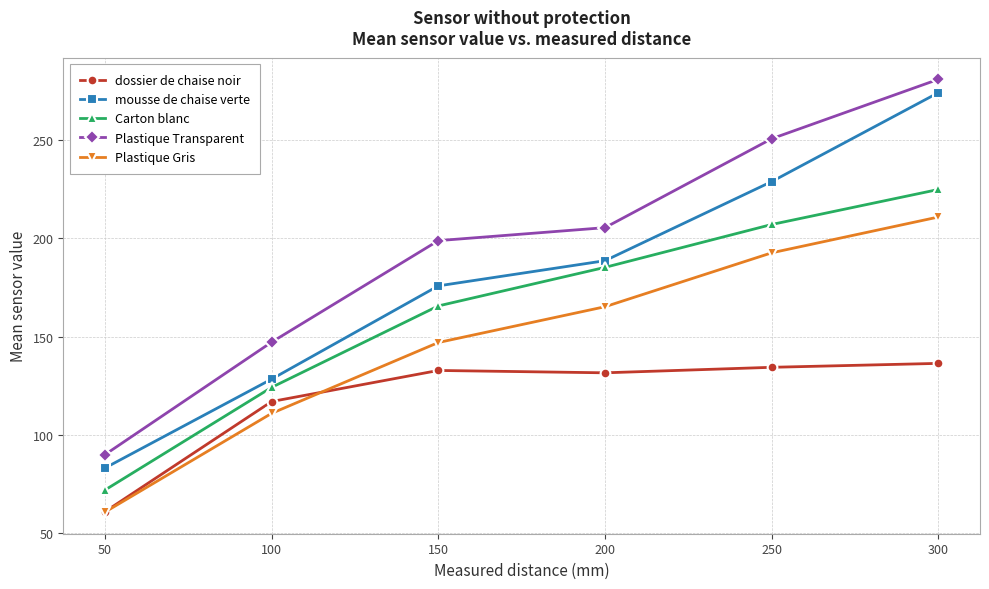

Which category has the lowest value in the Plastique Transparent series?

50